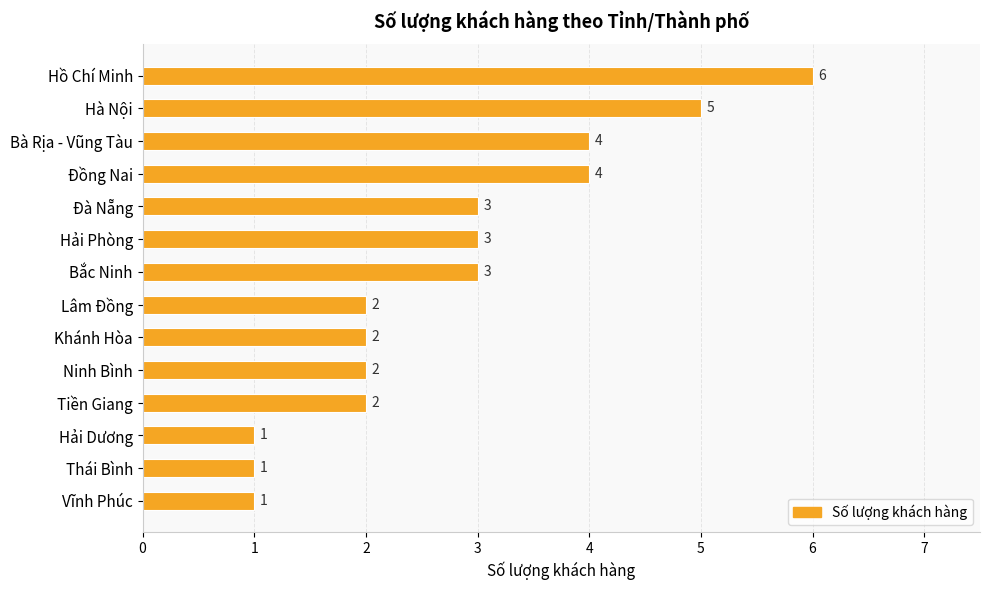

What is the label of the 8th bar from the bottom?

Bắc Ninh